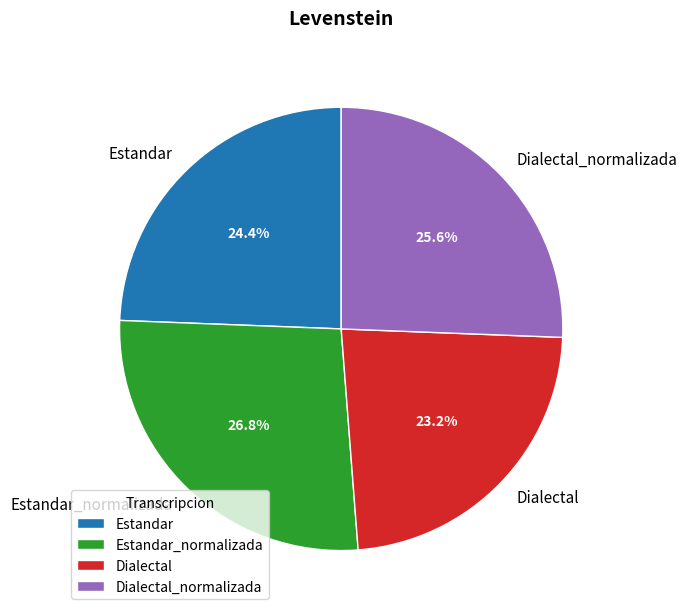

To the nearest percent, what is the difference between the largest and smallest slice percentages?

4%